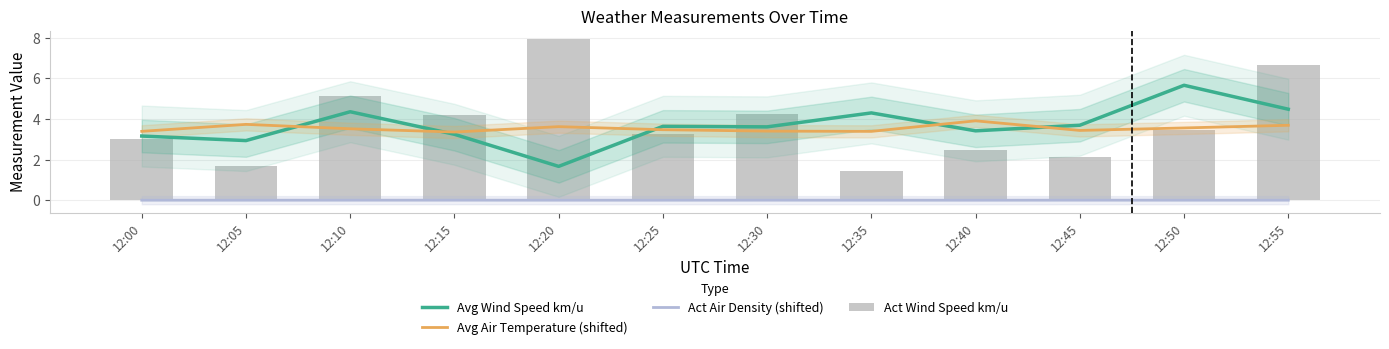

What is the greatest value displayed?

7.9